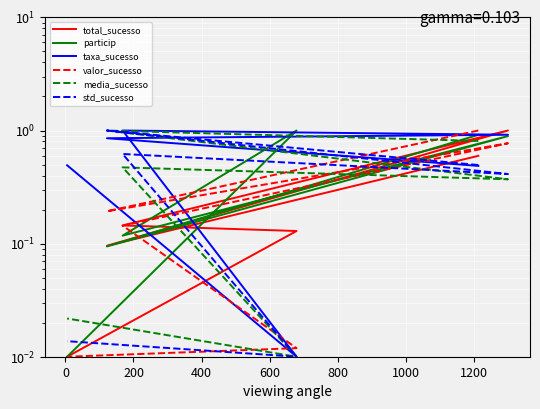

What are all the series names shown in the legend?

total_sucesso, particip, taxa_sucesso, valor_sucesso, media_sucesso, std_sucesso